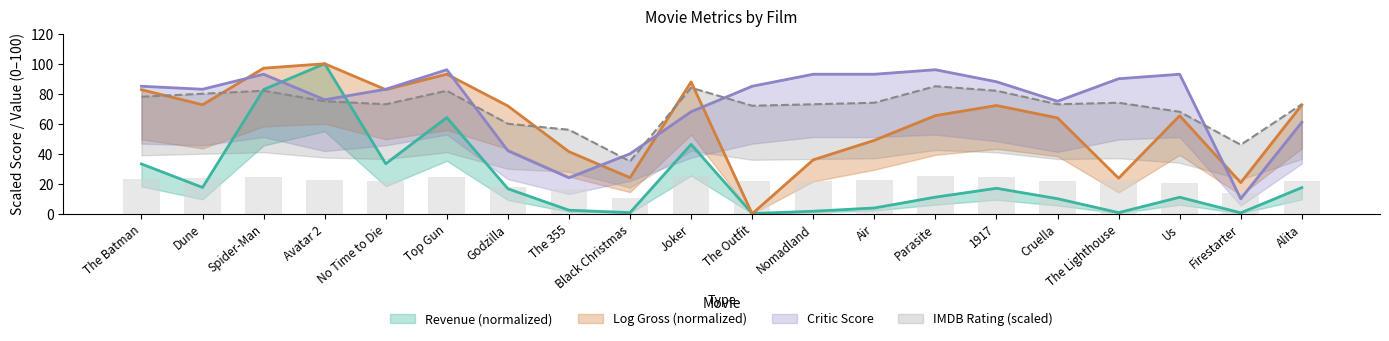

List the labels in order of IMDB_Rating value, smallest first.

Black Christmas, Firestarter, The 355, Godzilla, Us, The Outfit, No Time to Die, Nomadland, Cruella, Alita, Air, The Lighthouse, Avatar 2, The Batman, Dune, Spider-Man, Top Gun, 1917, Joker, Parasite